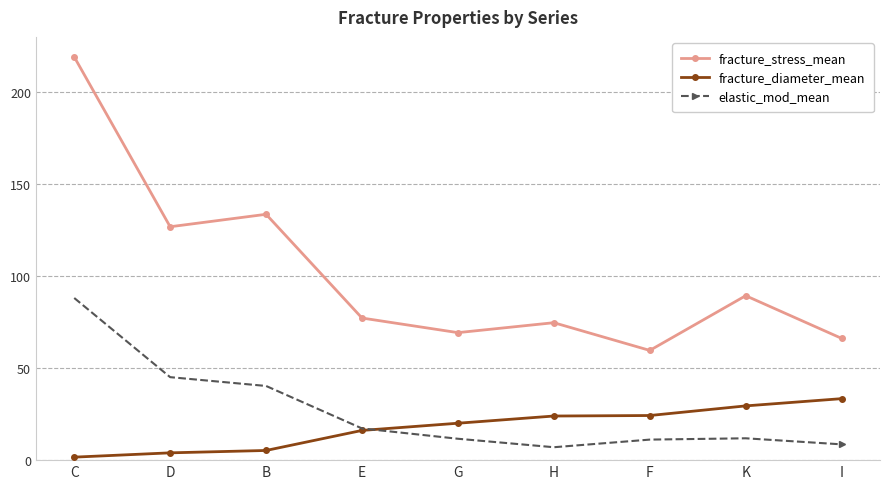

How many data points in elastic_mod_mean are less than 11?

2